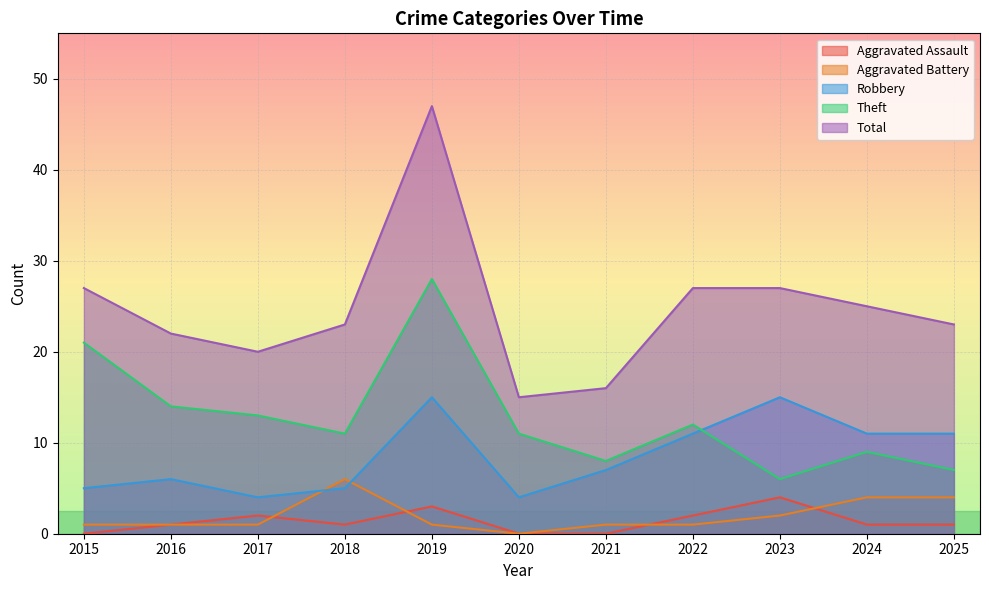

True or false: Aggravated Assault and Total cross at least once.

False